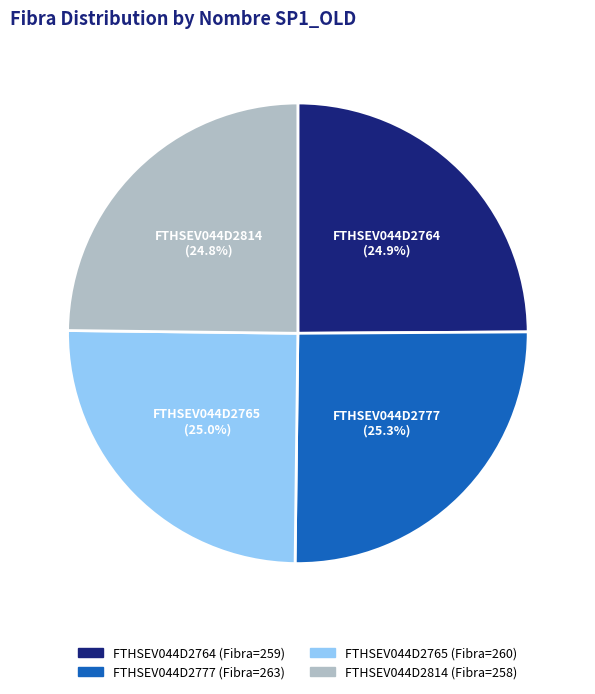

Does any single category account for the majority?

No